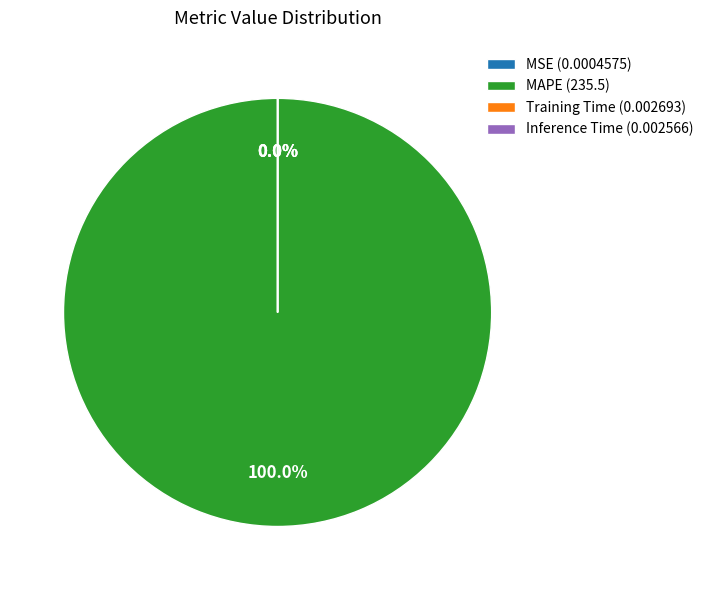

To the nearest percent, what is the combined percentage of MSE and MAPE?

100%